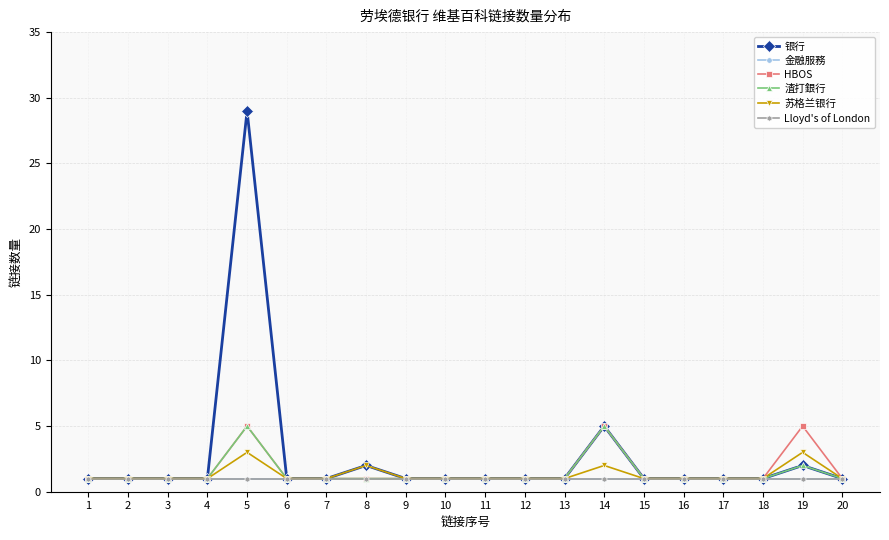

Does the chart have visible grid lines?

Yes